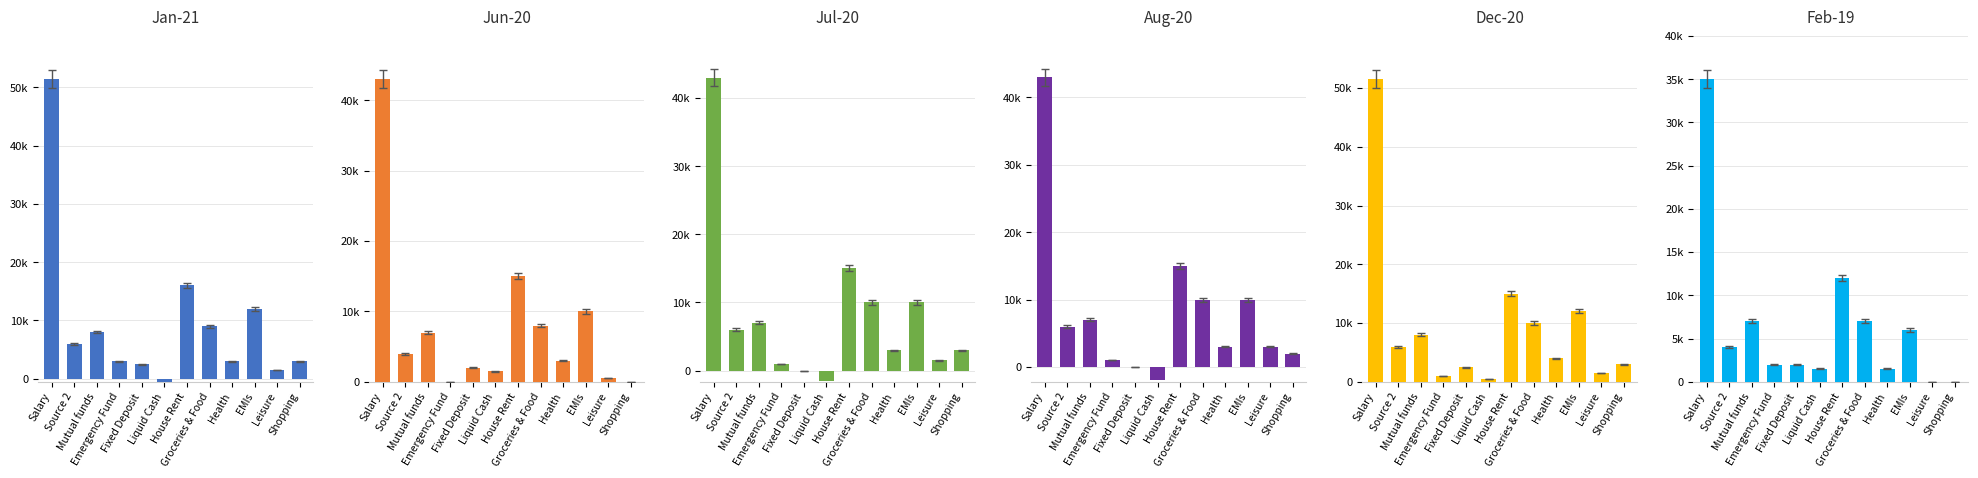

How many groups of bars are there?

12